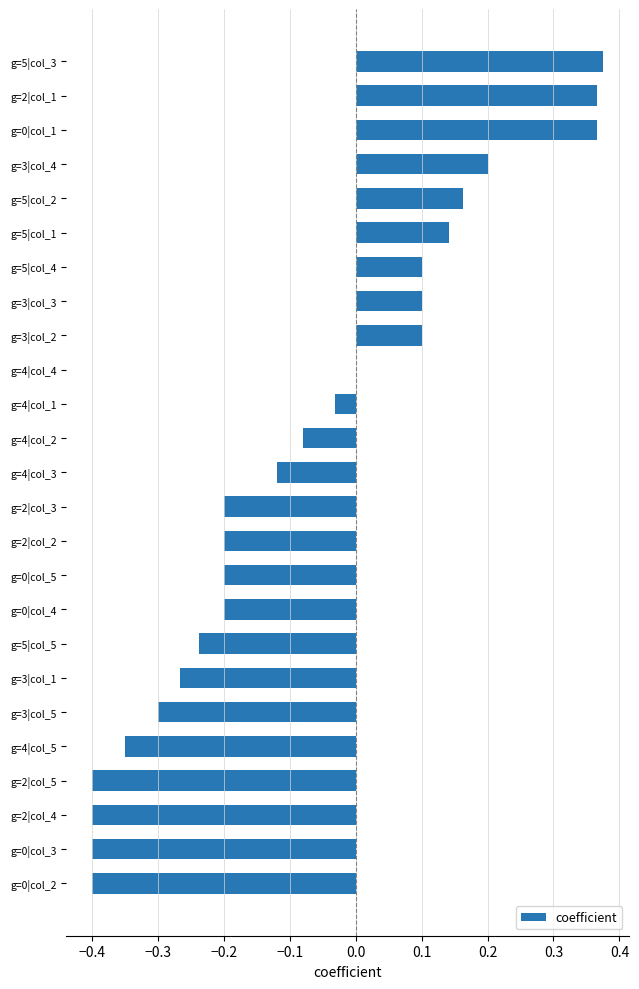

What is the change in value from g=3|col_1 to g=4|col_1?

+0.2